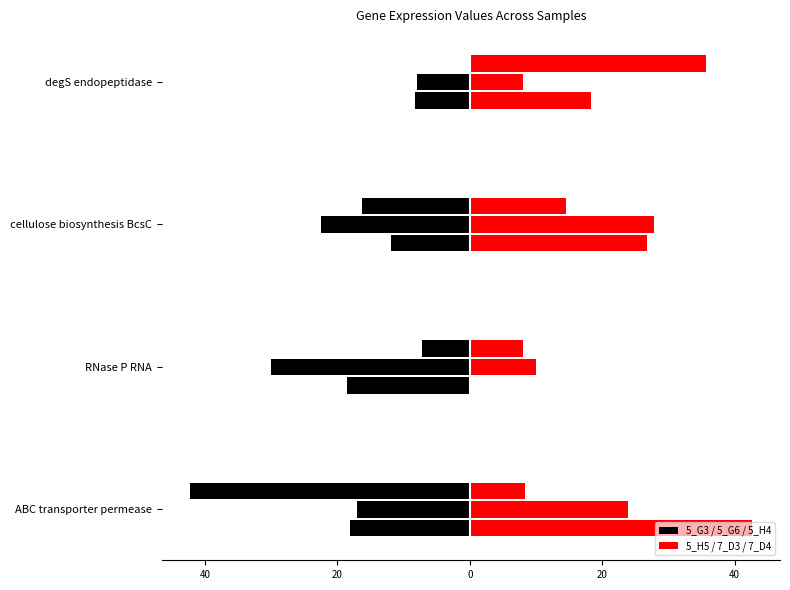

What is the spread (max minus min) of values at RNase P RNA?

18.5